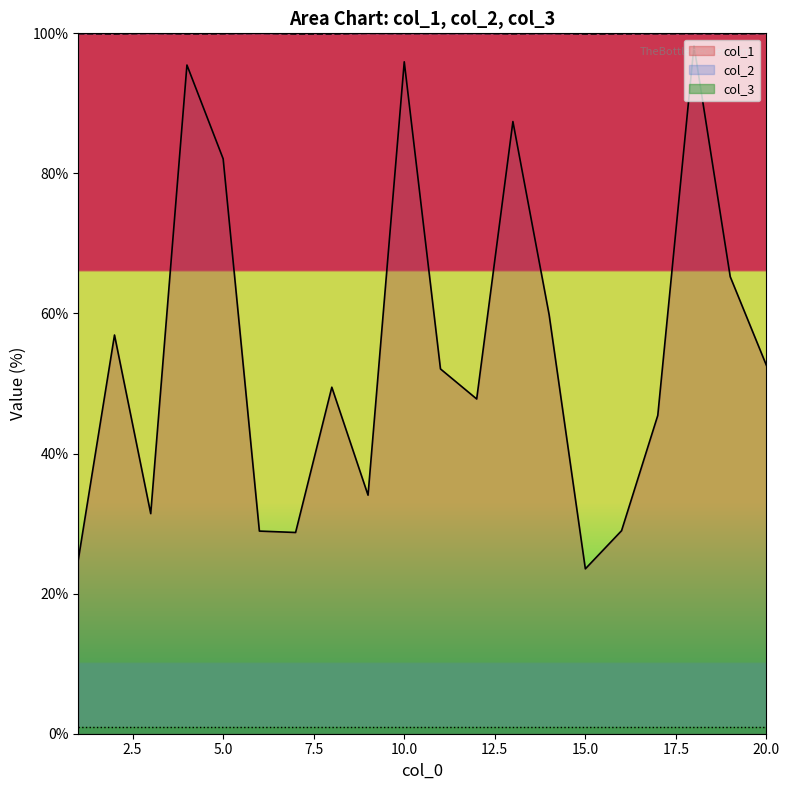

The value of col_1 at 11 is 19.2. True or false?

False